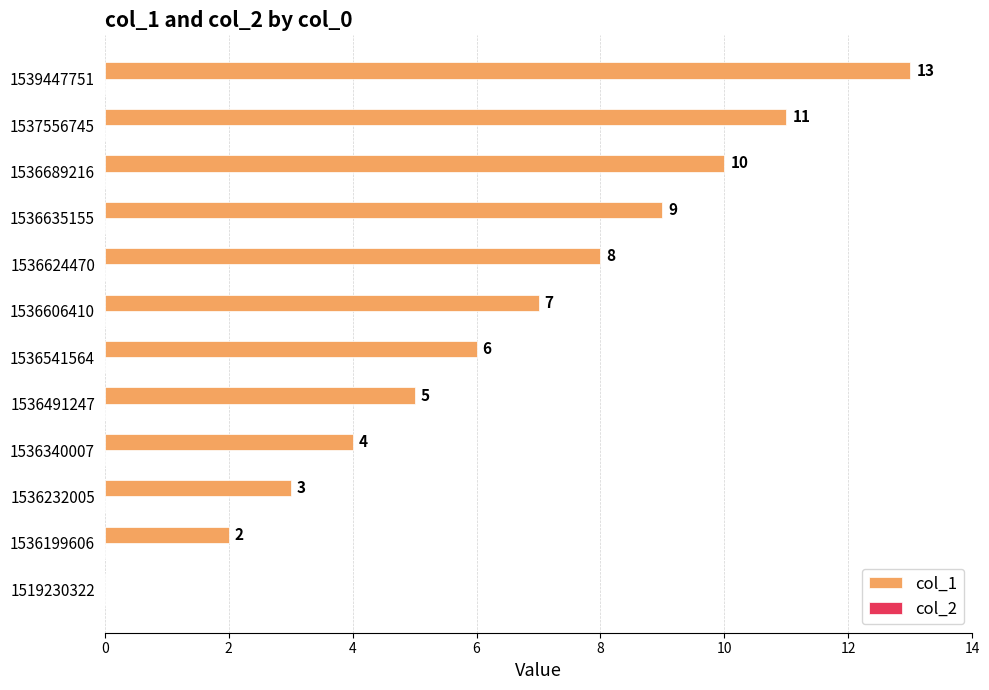

The chart shows a value of 6 at 1536541564. True or false?

True